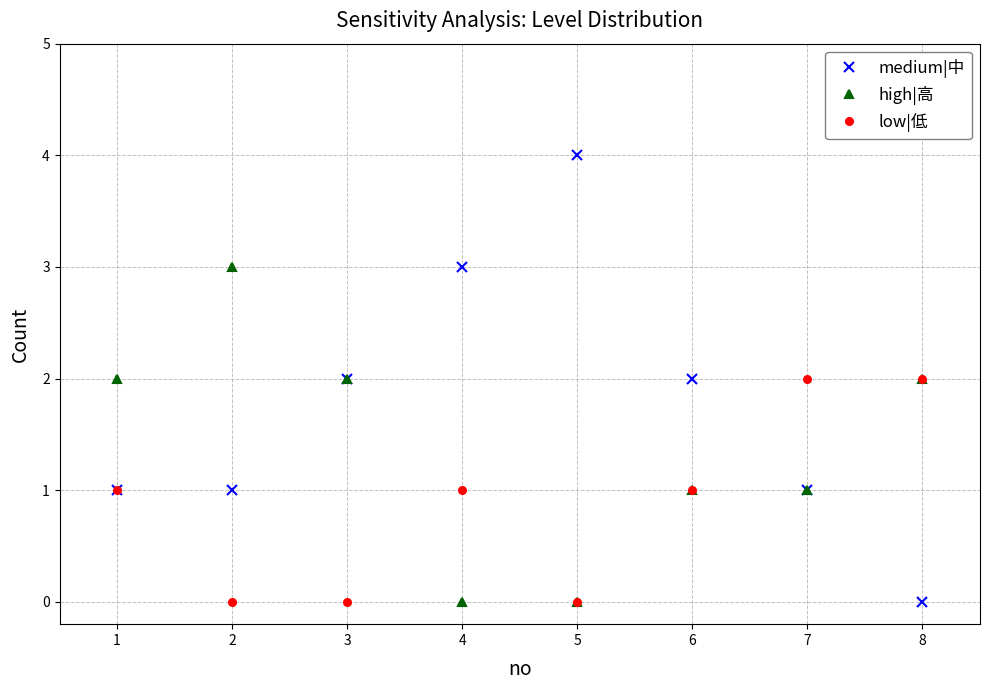

Which series has the largest range (max minus min)?

medium|中